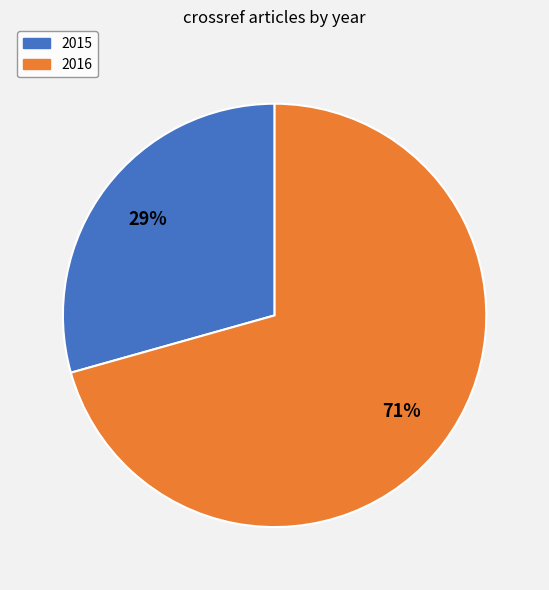

Is it true that 2015 is 29% of the pie?

True